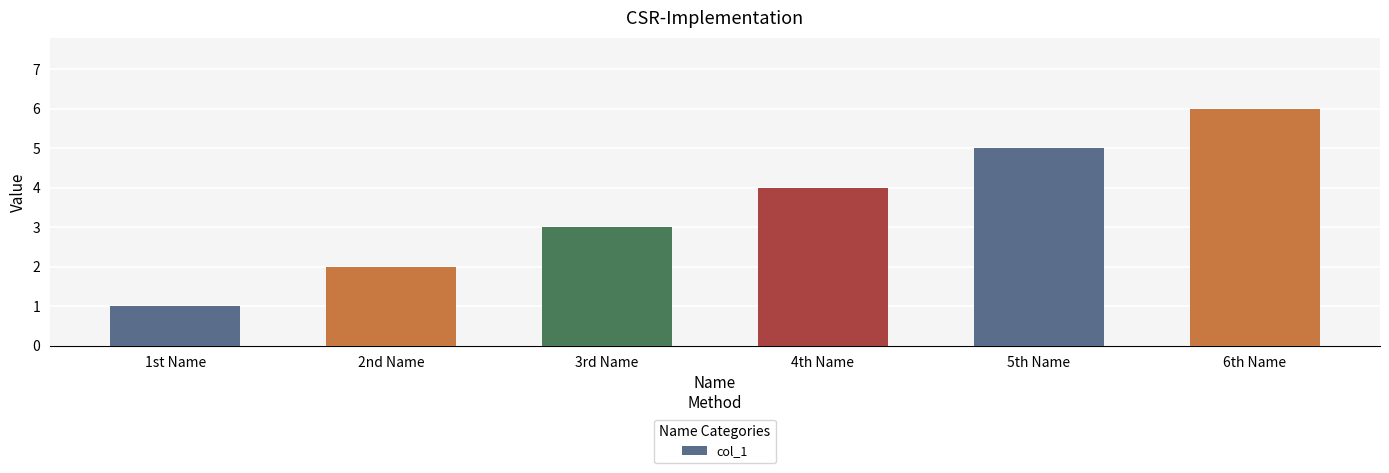

The chart shows a value of 4 at 4th Name. True or false?

True